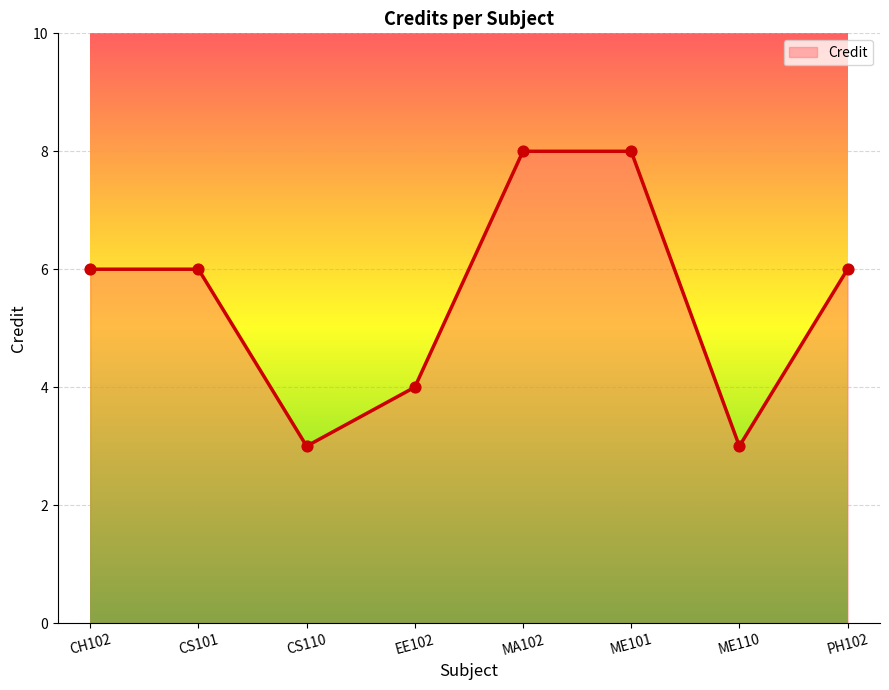

What is the ratio of the value at CH102 to the value at CS101?

1.0